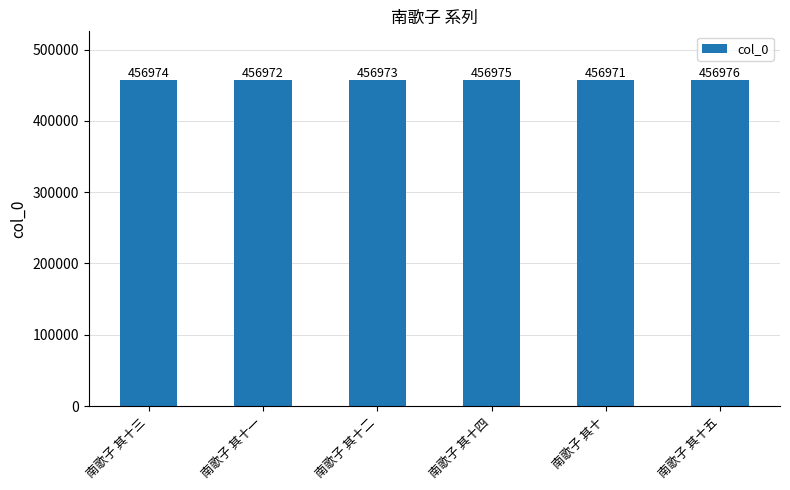

Which category has the highest value across all series?

南歌子 其十五